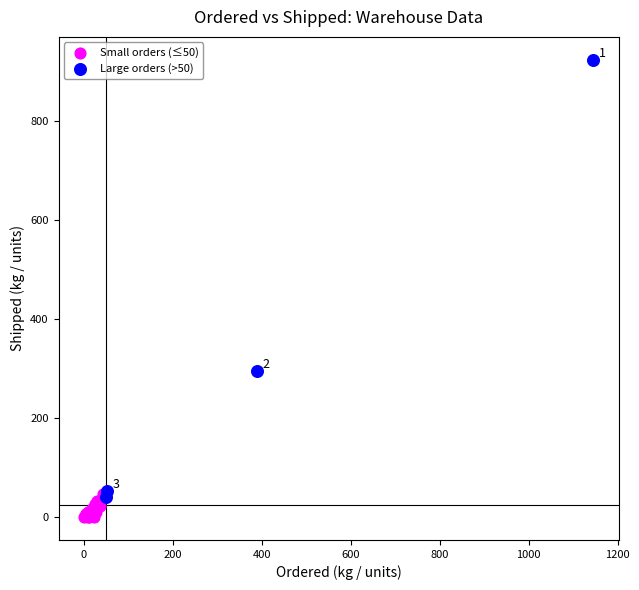

Which series has the largest Y range (max minus min)?

Large orders (>50)